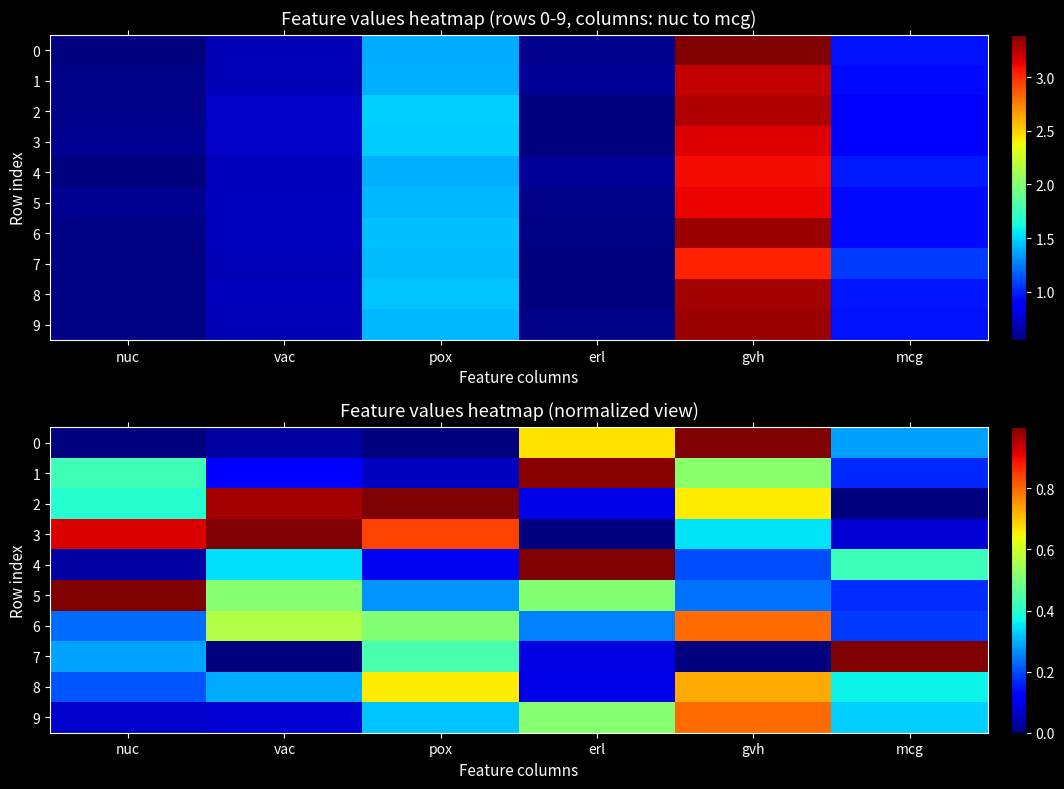

What is the sum of all 5 values?

2.7